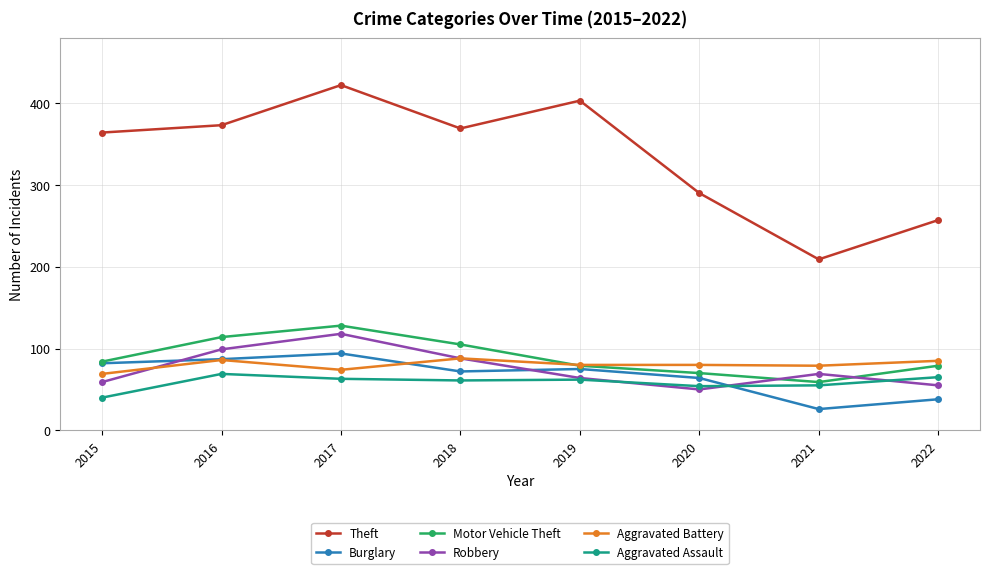

In Robbery, how many points are higher than both neighbors (excluding endpoints)?

2